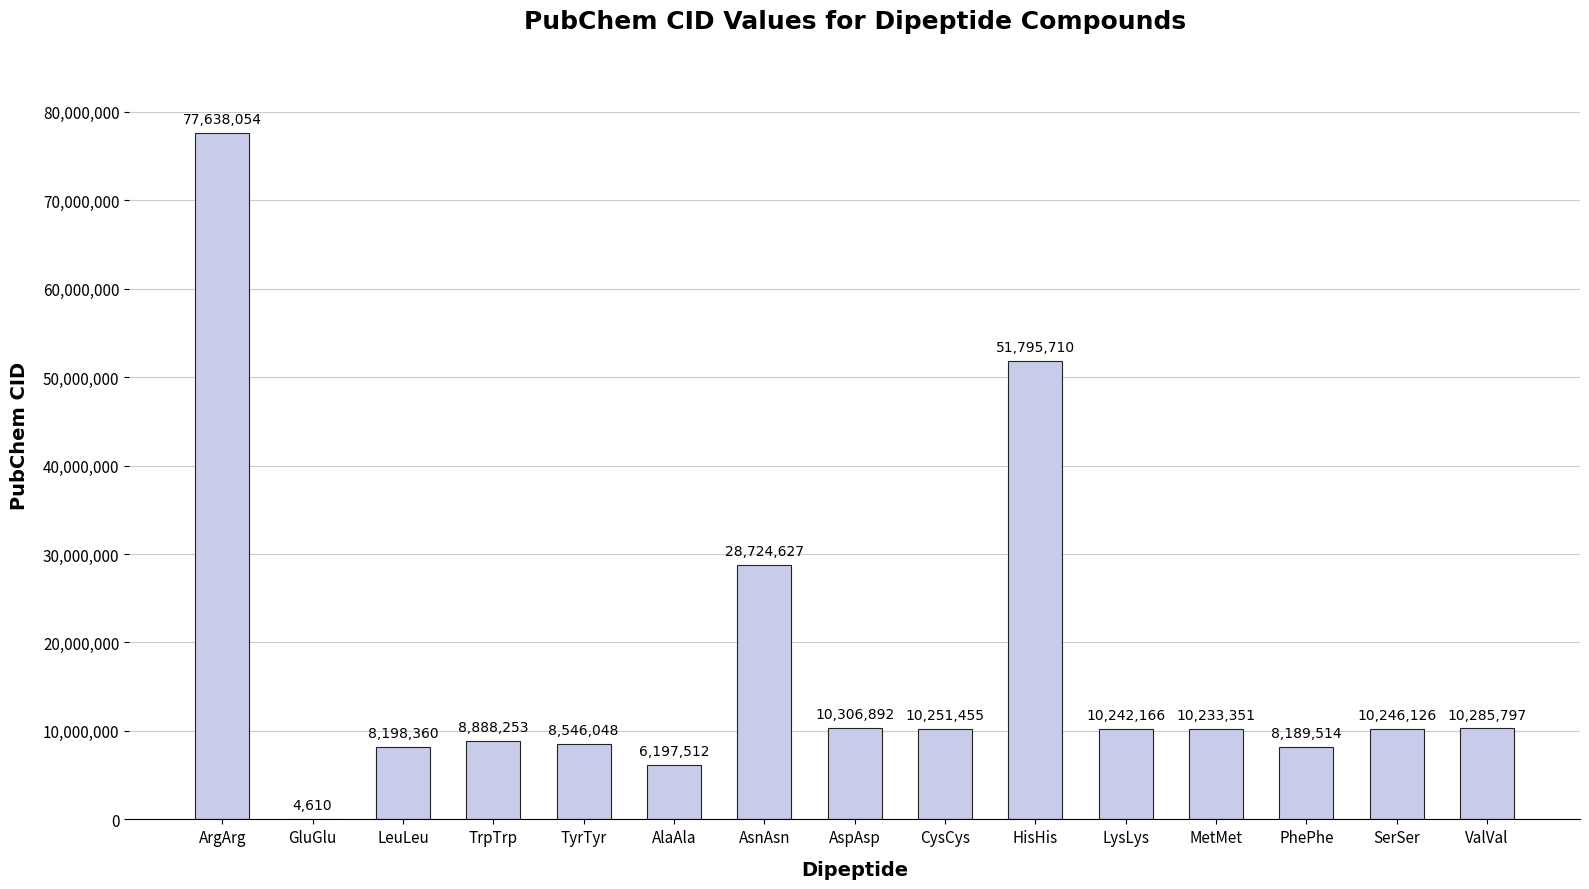

Are the bars horizontal?

No